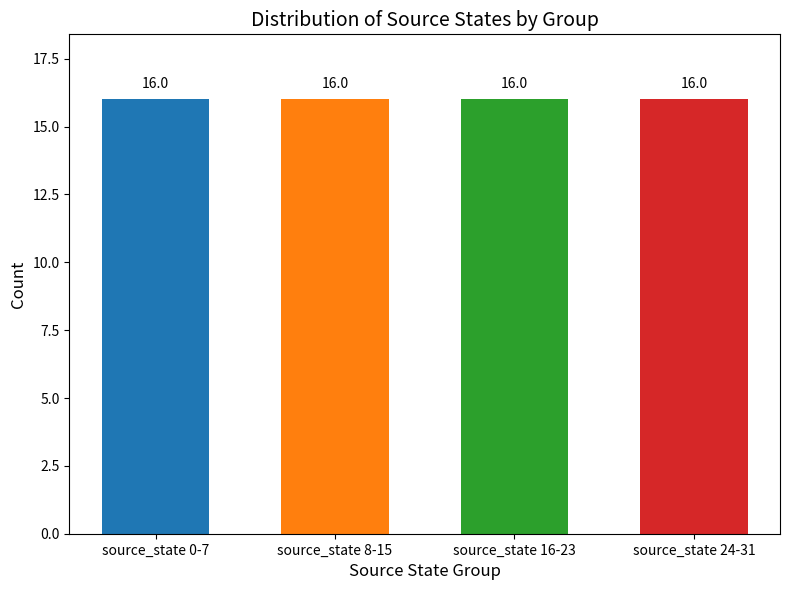

Between 12 and 26, which is larger?

26